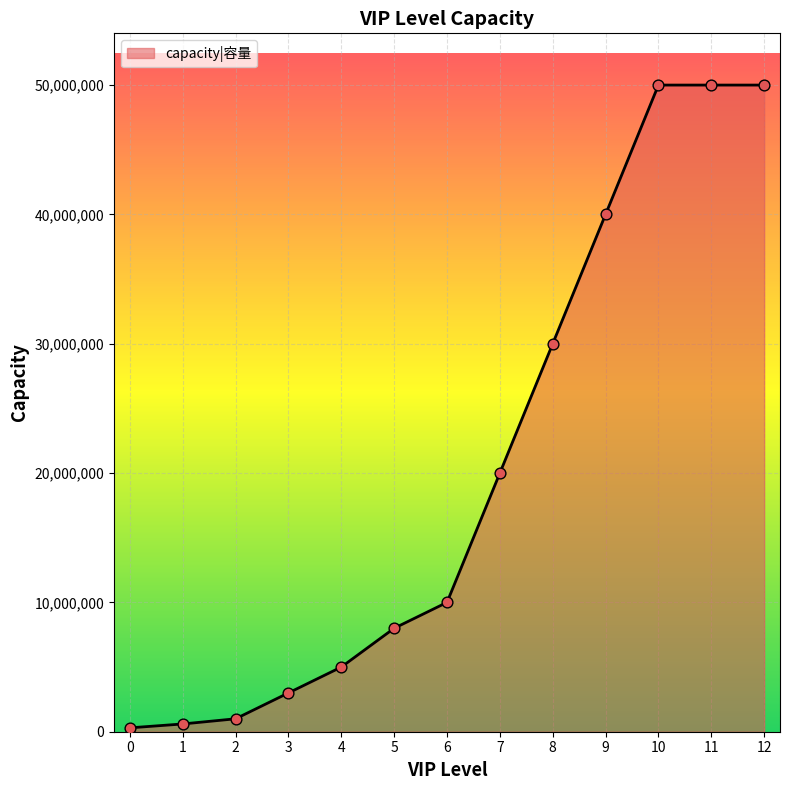

Approximately how many times larger is the value at 7 compared to 6?

2.0